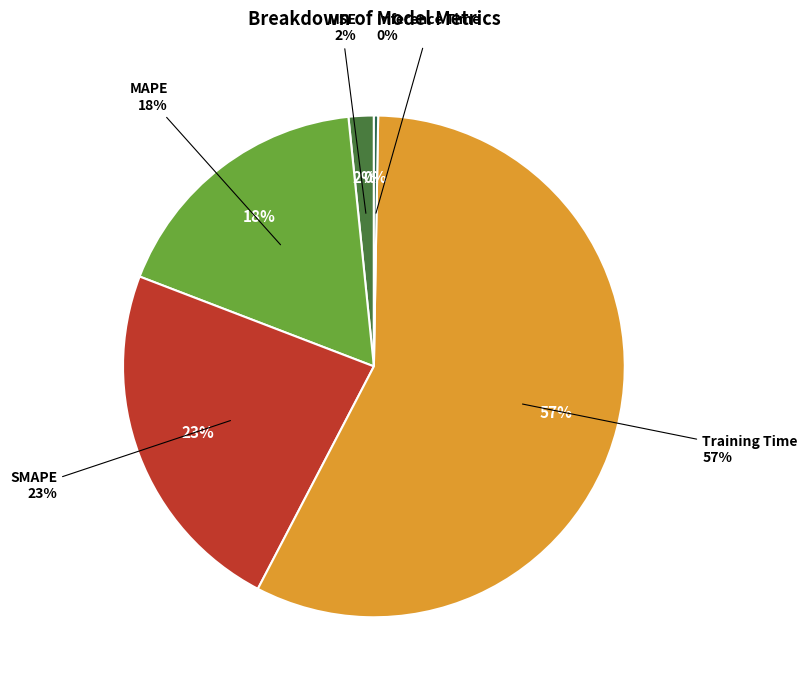

How many slices are in this pie chart?

5